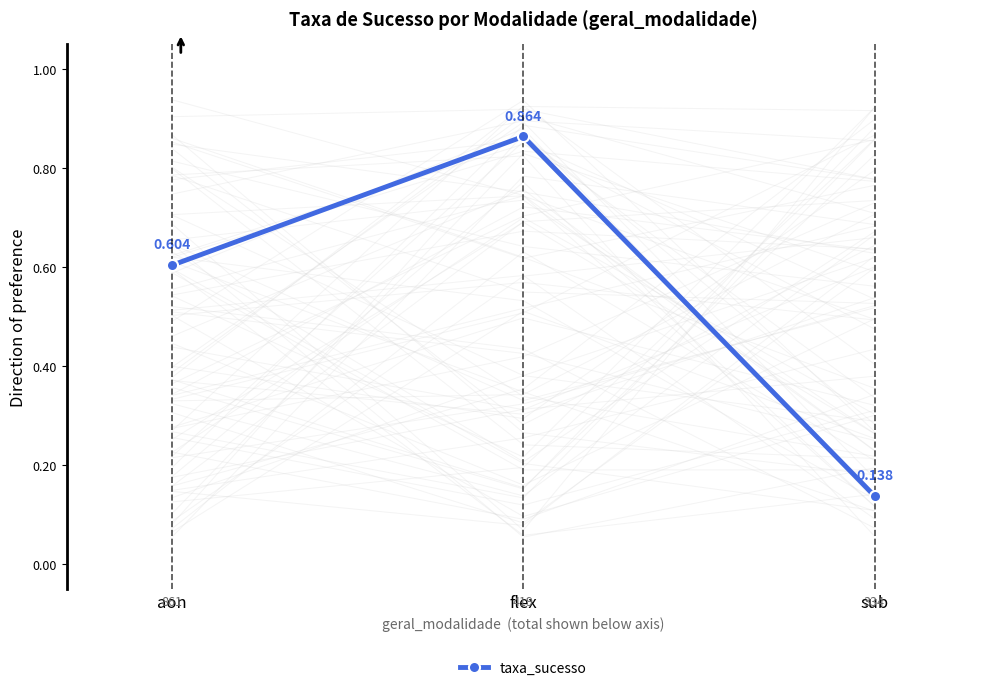

List the labels in order of value, largest first.

flex, aon, sub